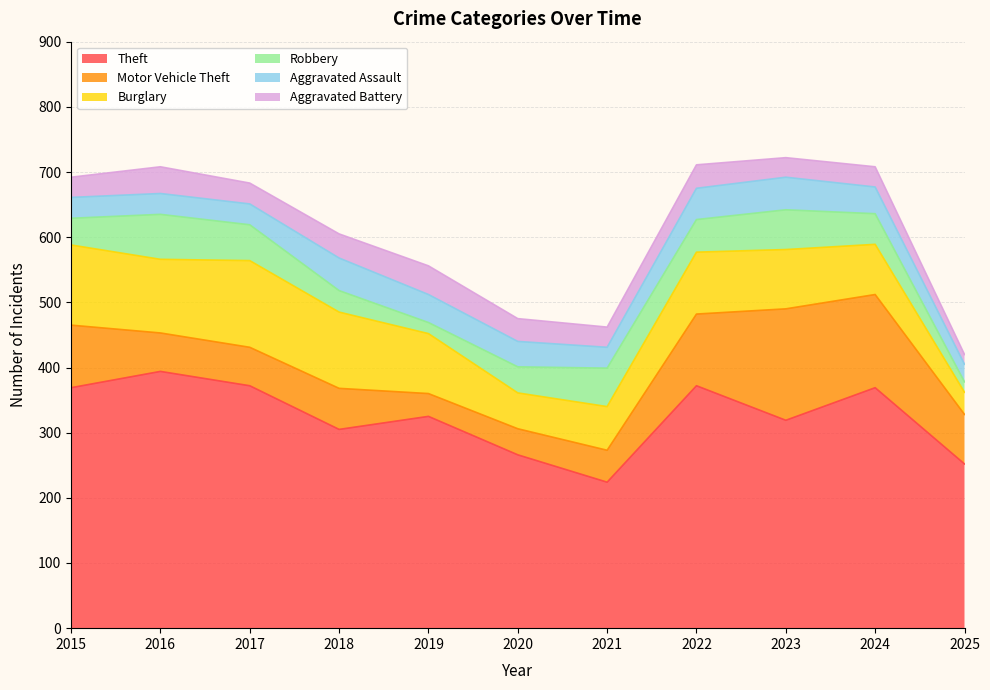

At which category is the sum across all series the highest?

2023